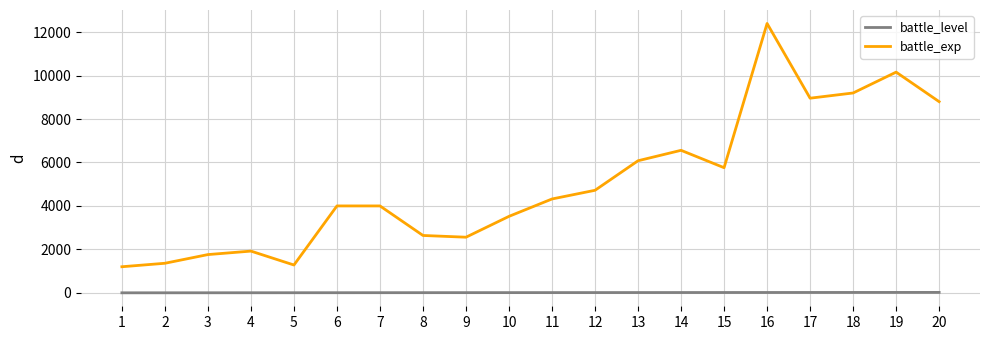

What is the minimum value for battle_exp?

1200